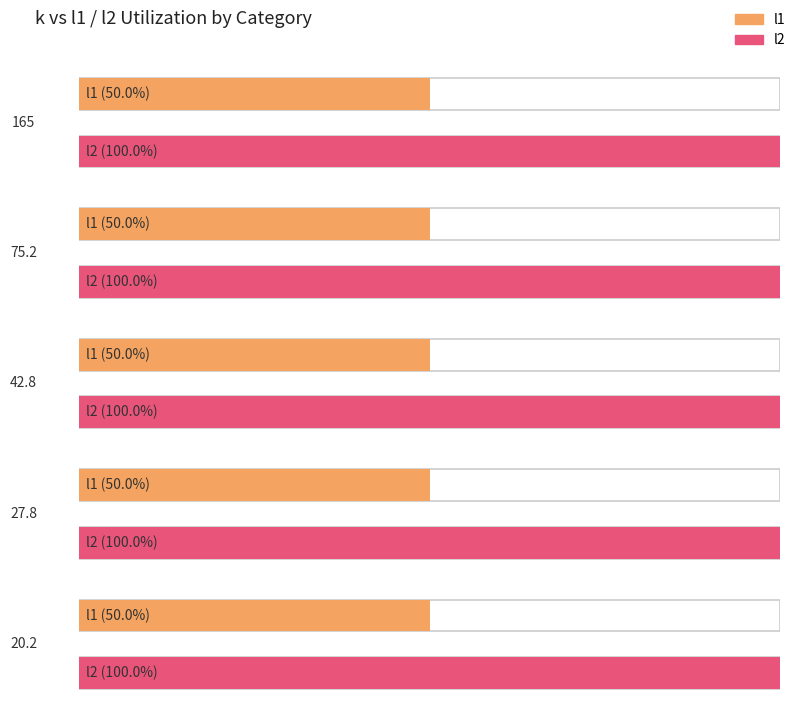

The value of l1 at 75.2 is 0.5. True or false?

True